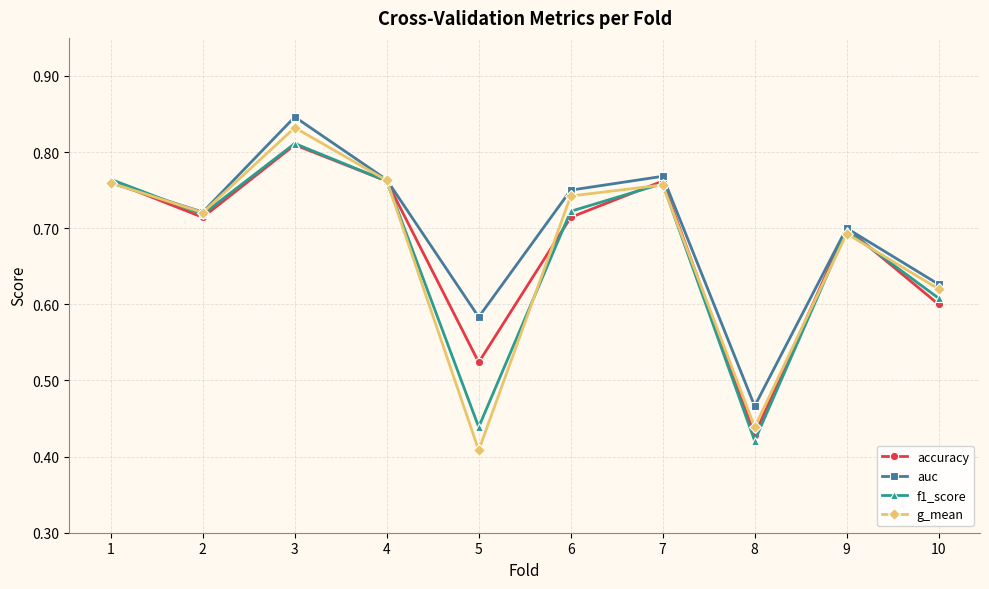

What is the sum of all g_mean values?

6.7